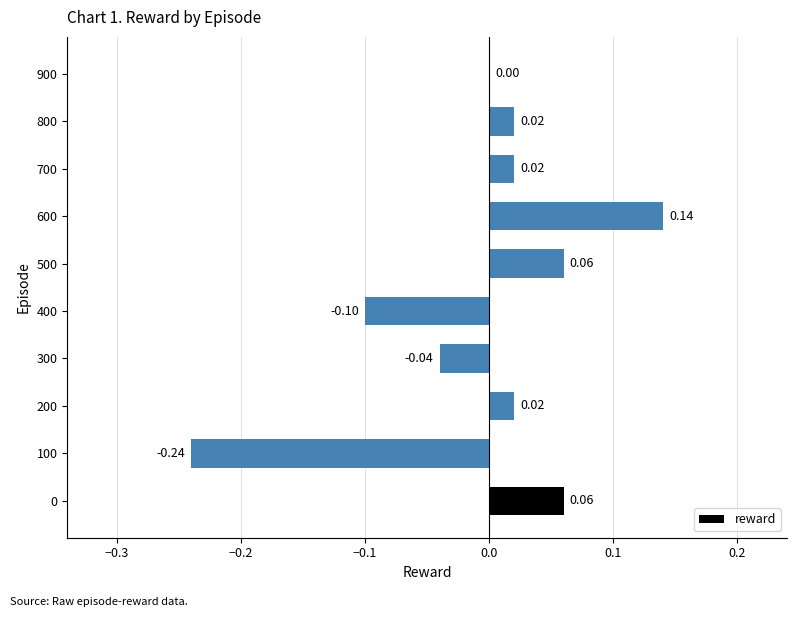

Between 800 and 500, which is larger?

500